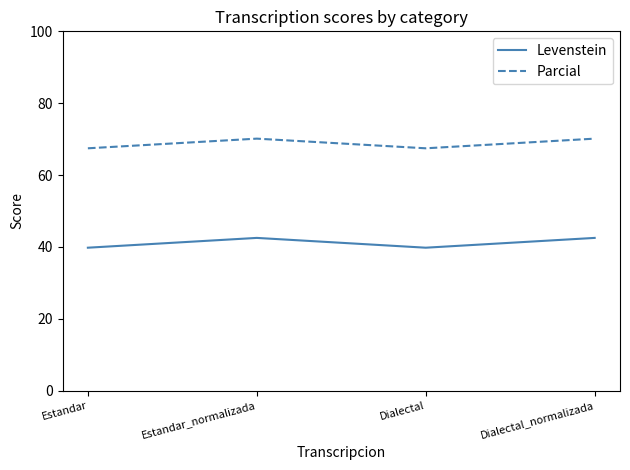

True or false: Parcial has more than 2 interior local peaks.

False